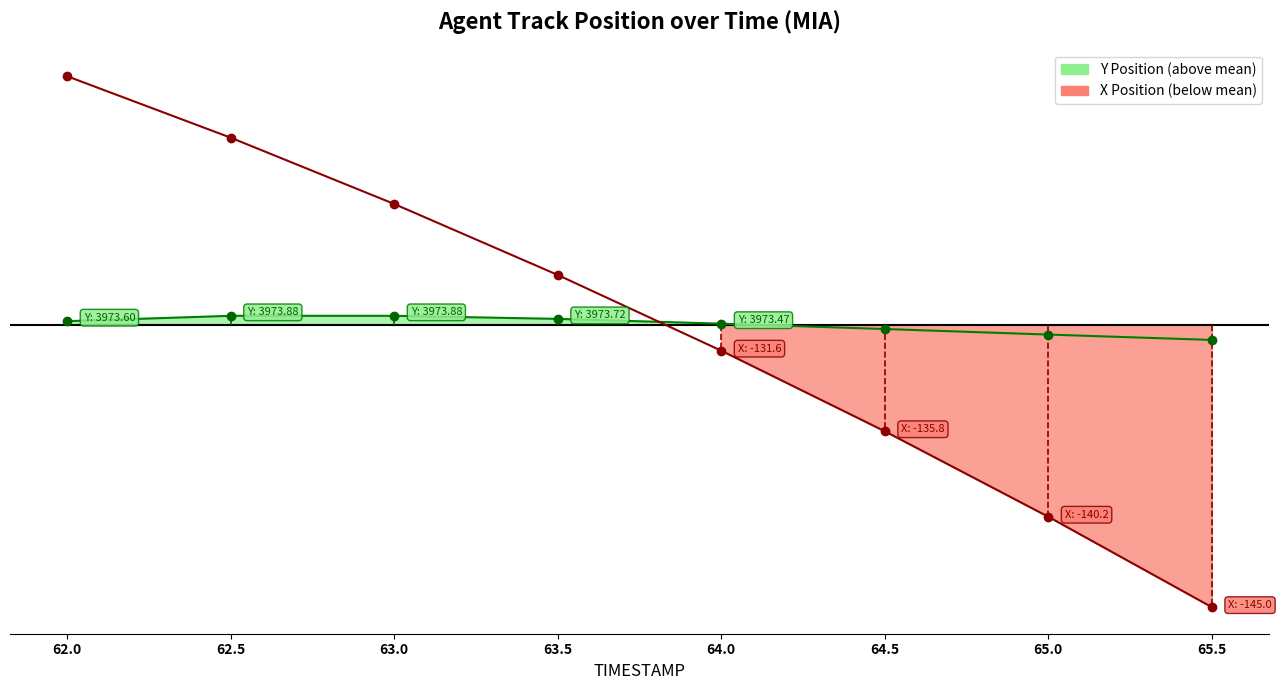

Which series ends up on top after the final intersection of X Position trend and Y Position trend?

Y Position trend